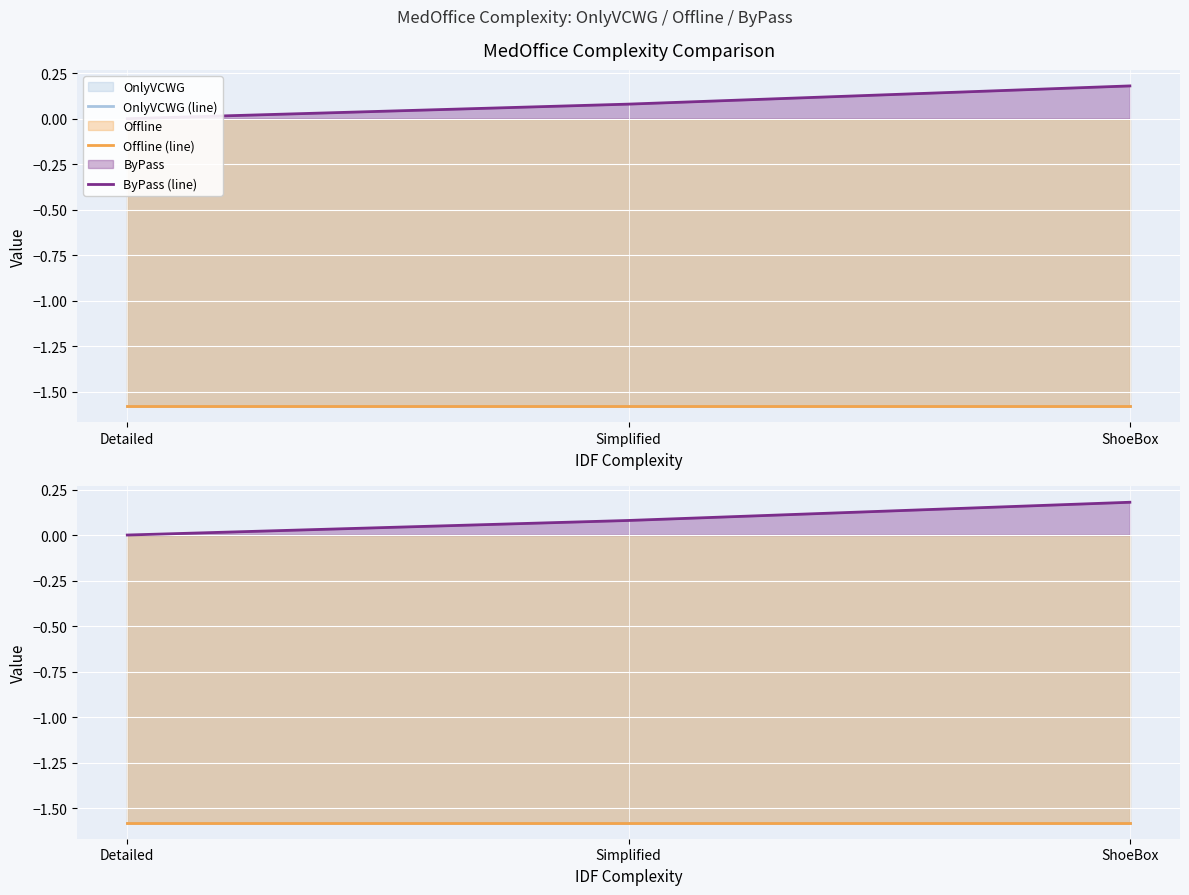

Where is ByPass (line) nearest to the value 0?

Detailed